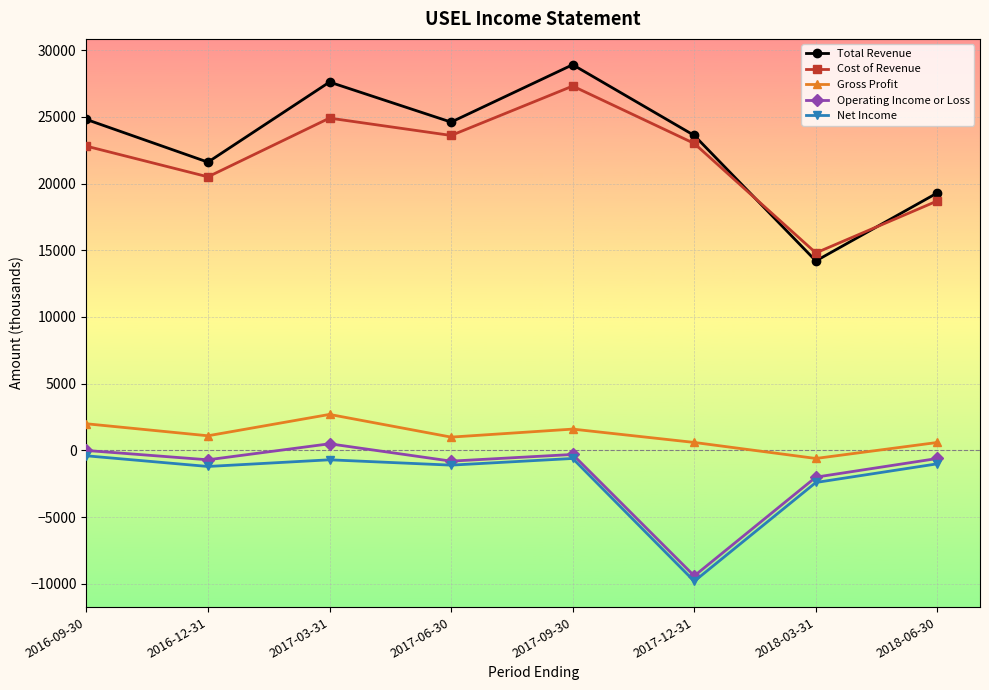

At which category is the sum across all series the highest?

2017-09-30